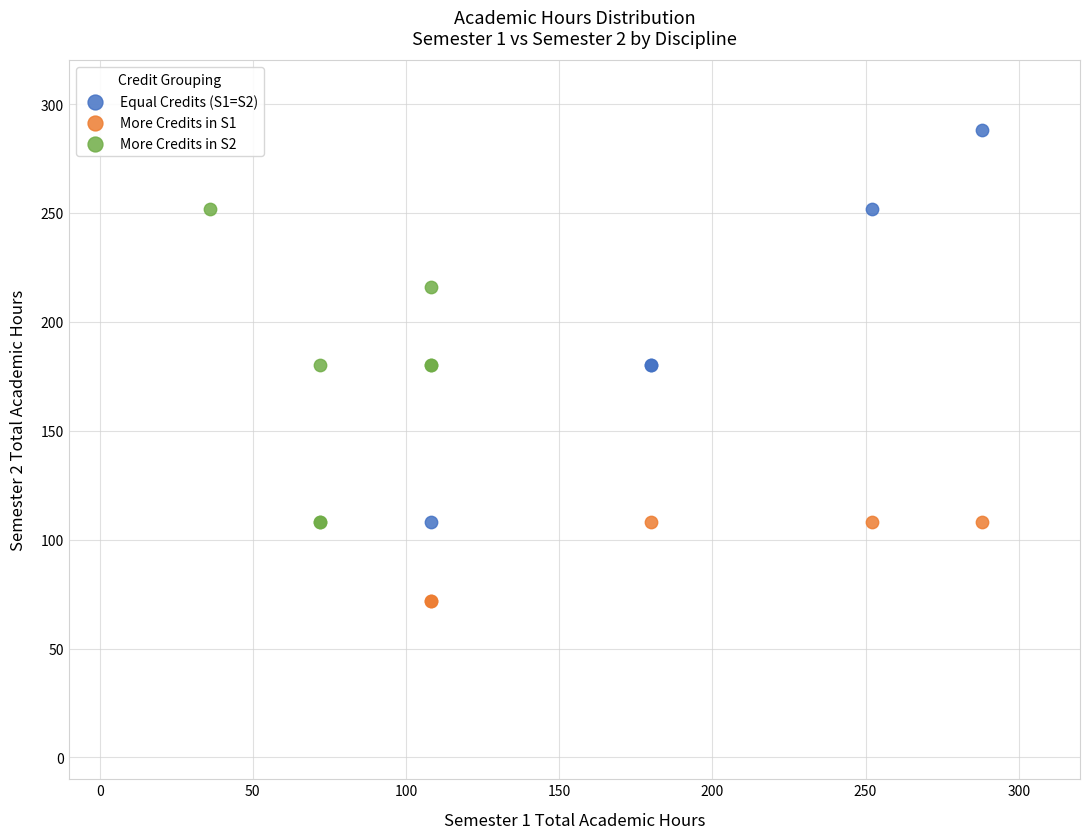

Which series has the widest spread of Y values?

Equal Credits (S1=S2)